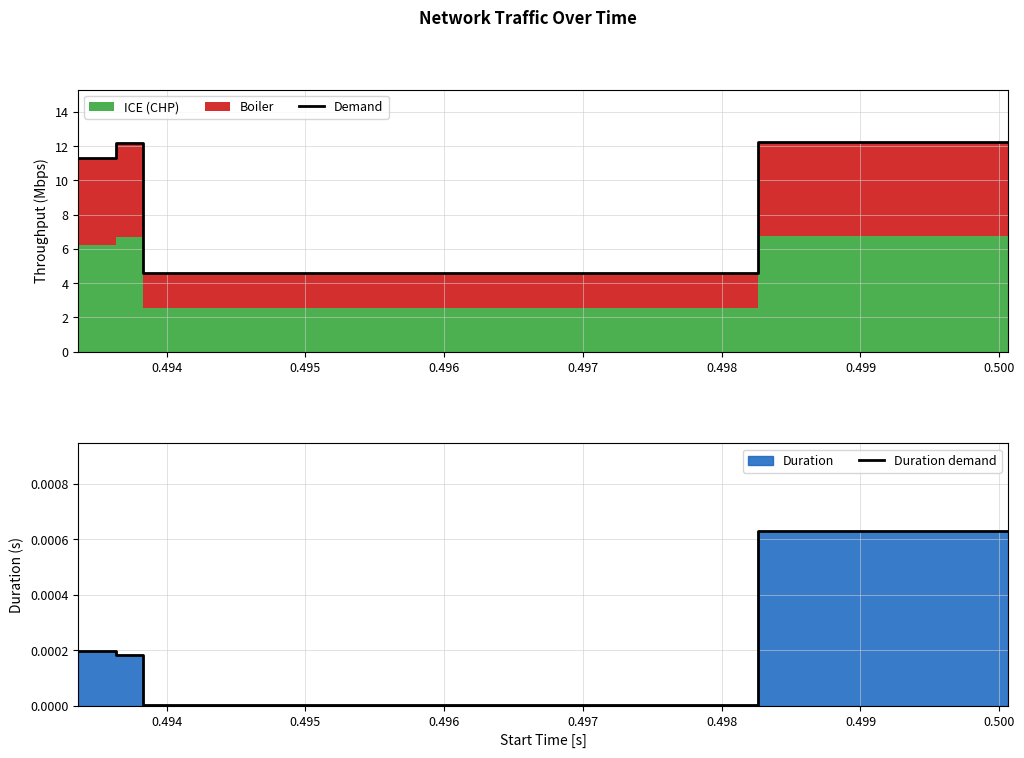

How many lines are shown in the chart?

2